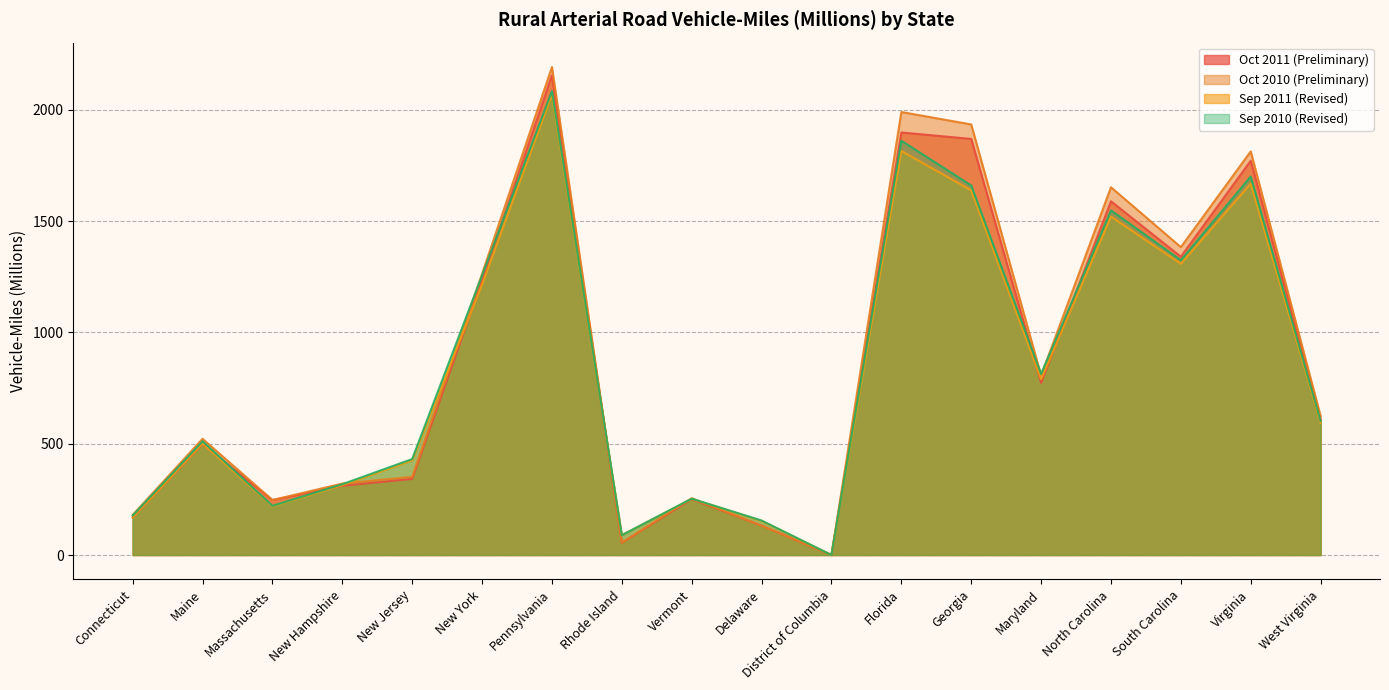

How many lines are shown in the chart?

4